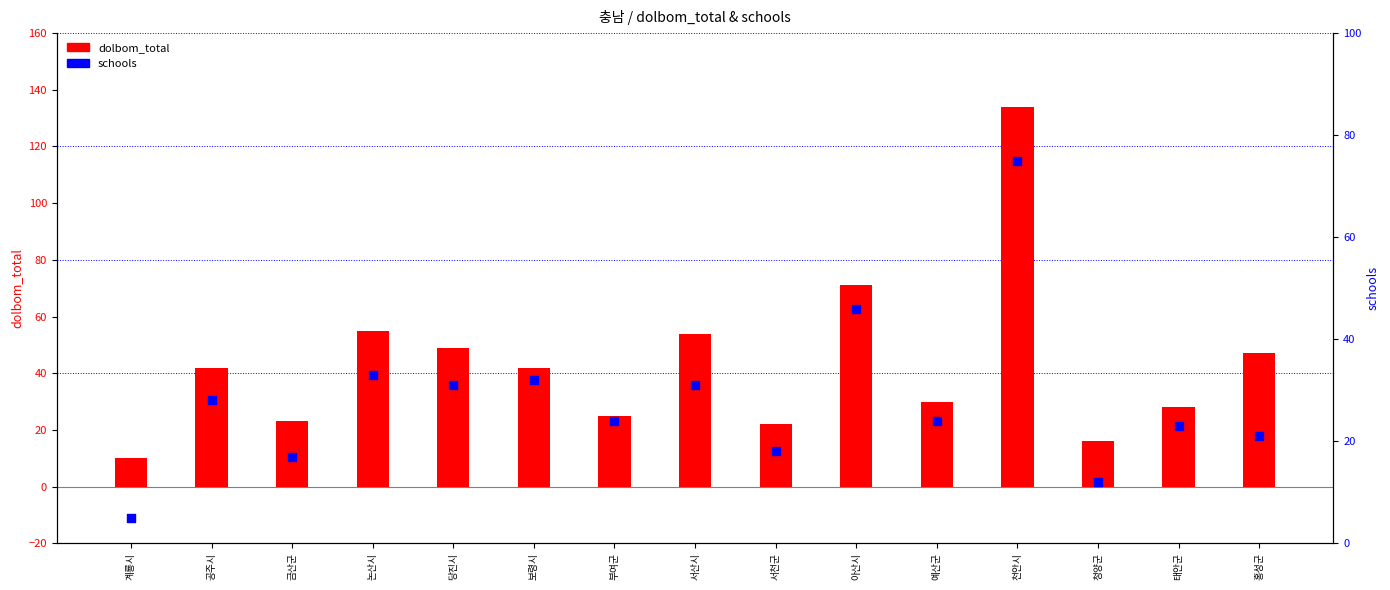

Which series contains the highest Y value?

dolbom_total